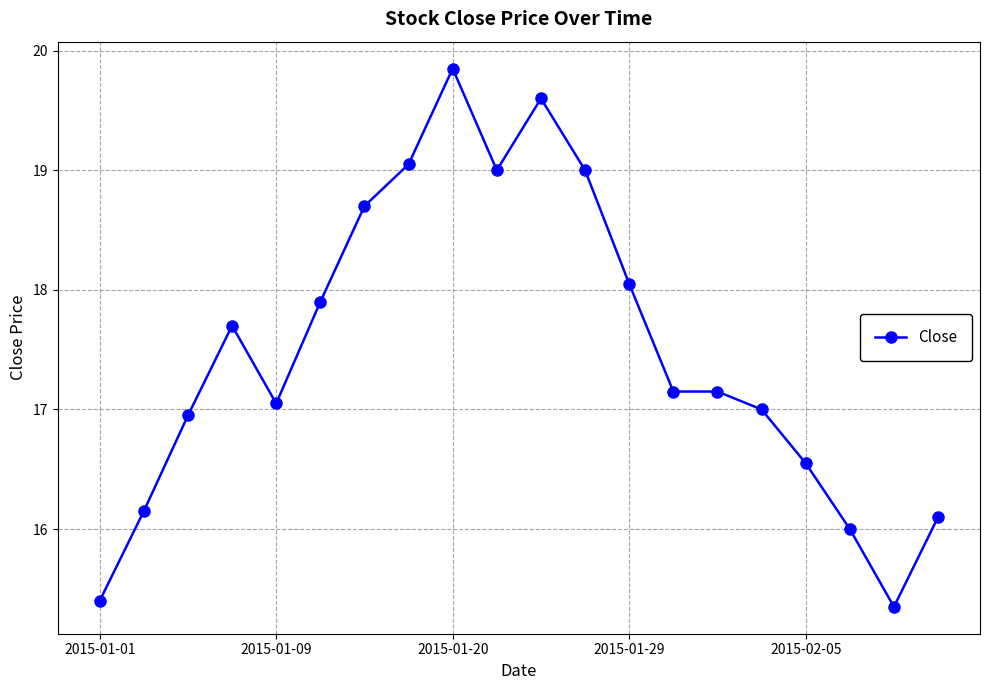

What is the value of the 11th point from the left?

19.6